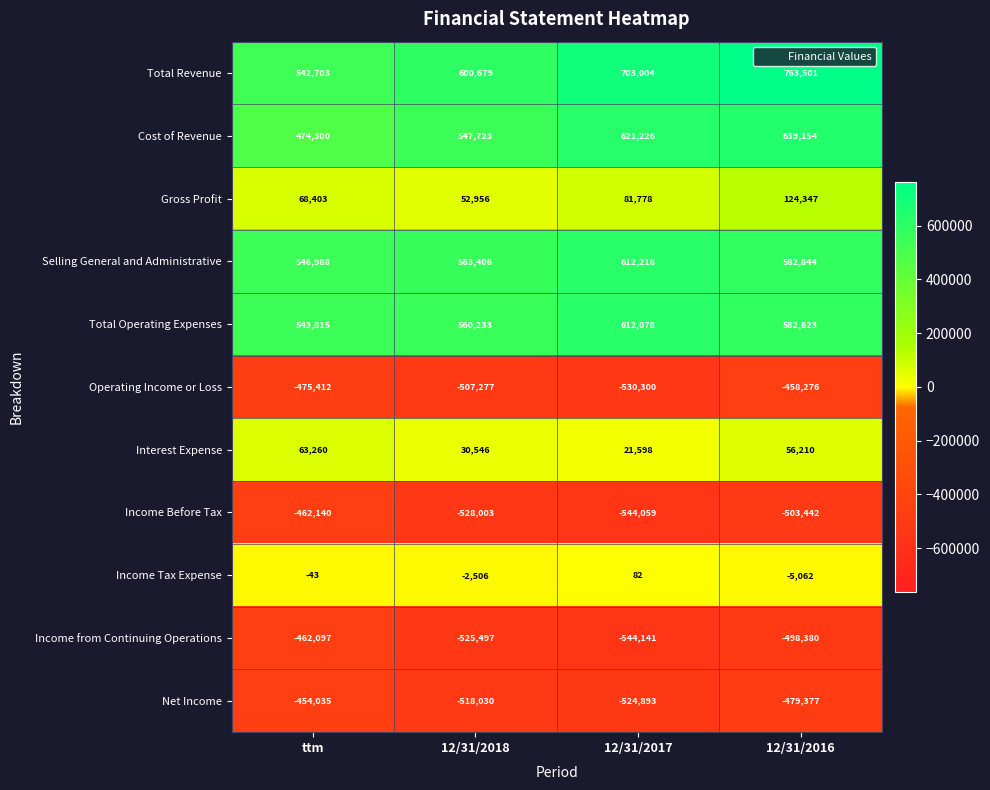

Is it true that Interest Expense equals 63260 at ttm?

True